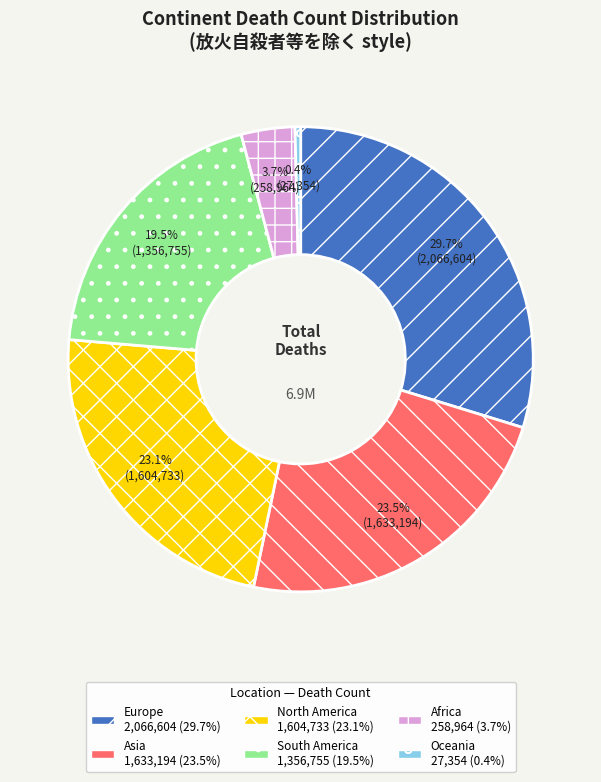

Which category has the smallest portion of the pie?

Oceania